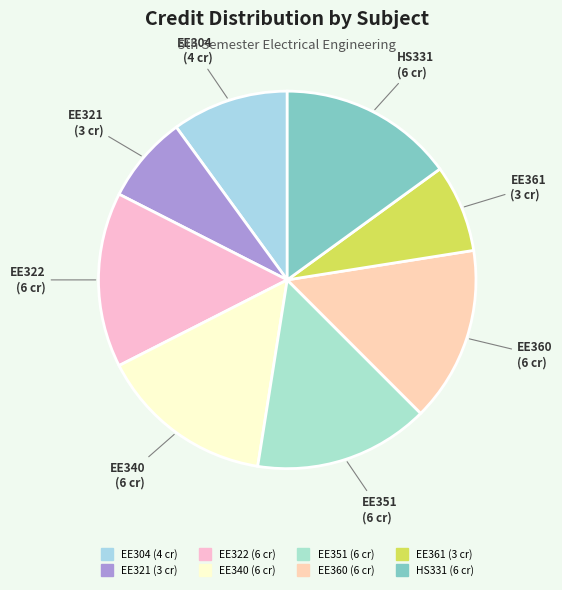

Is there a majority slice in this chart?

No